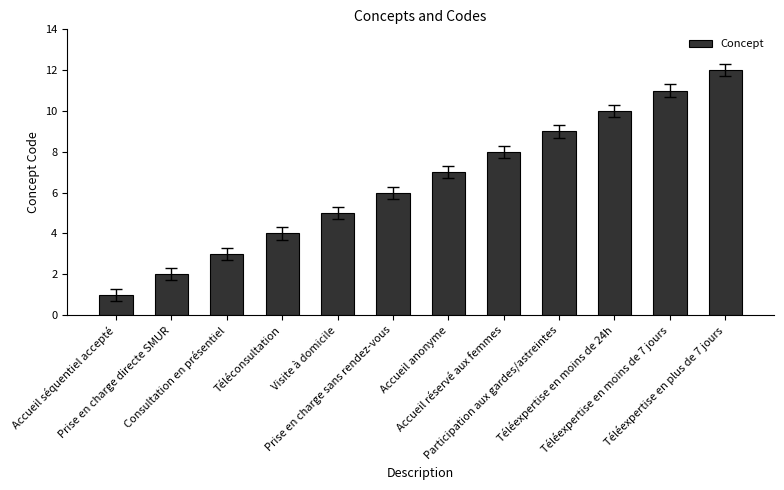

At which category does the chart reach its minimum across all series?

Accueil séquentiel accepté